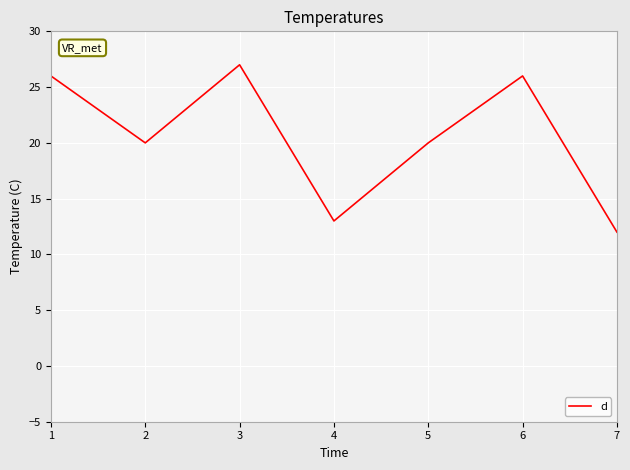

The chart shows a value of 27 at 3. True or false?

True